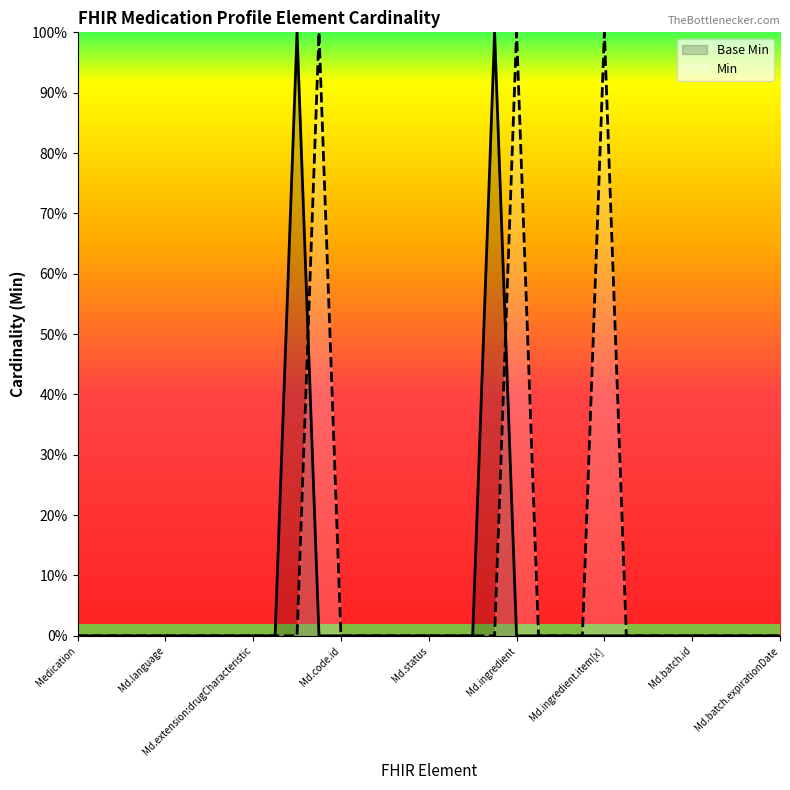

What is the difference between the maximum and minimum values?

1